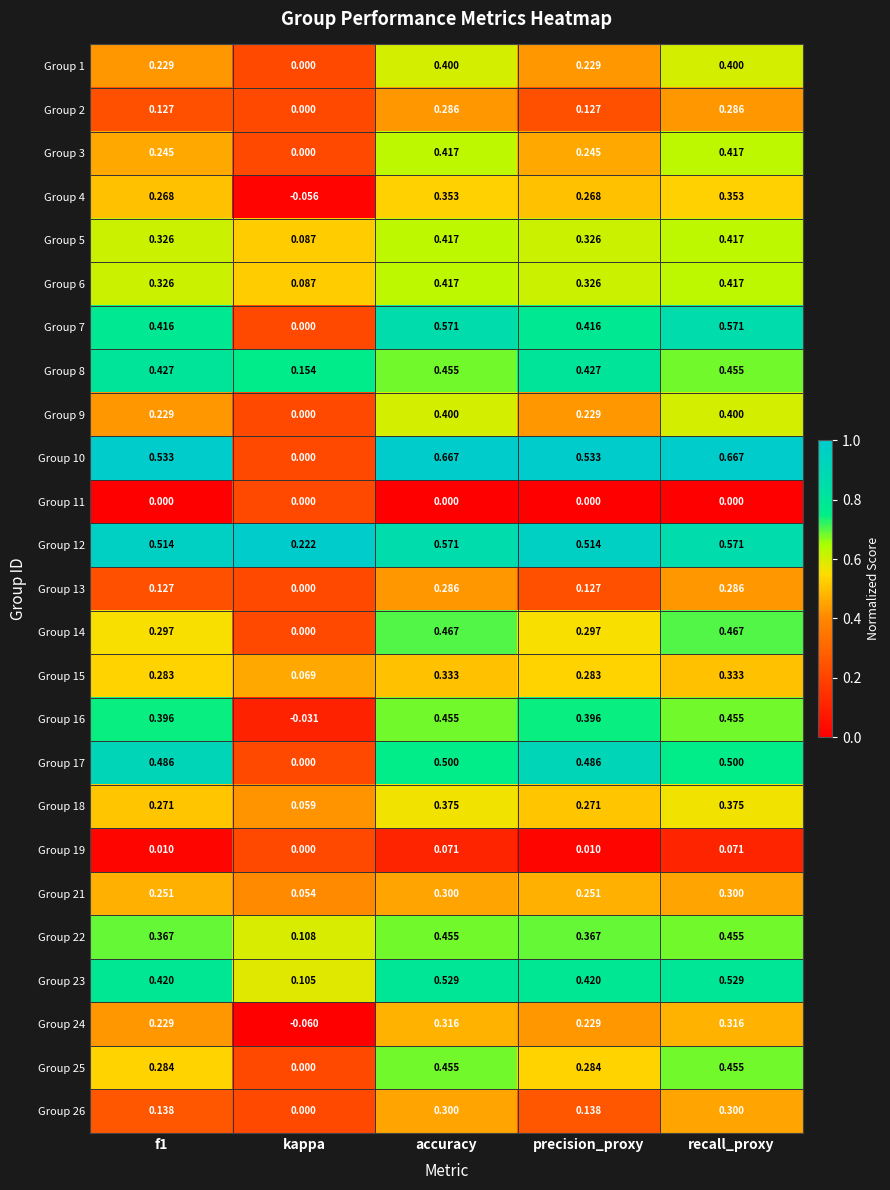

Is the value of Group 21 at kappa greater than the value of Group 13 at accuracy?

No